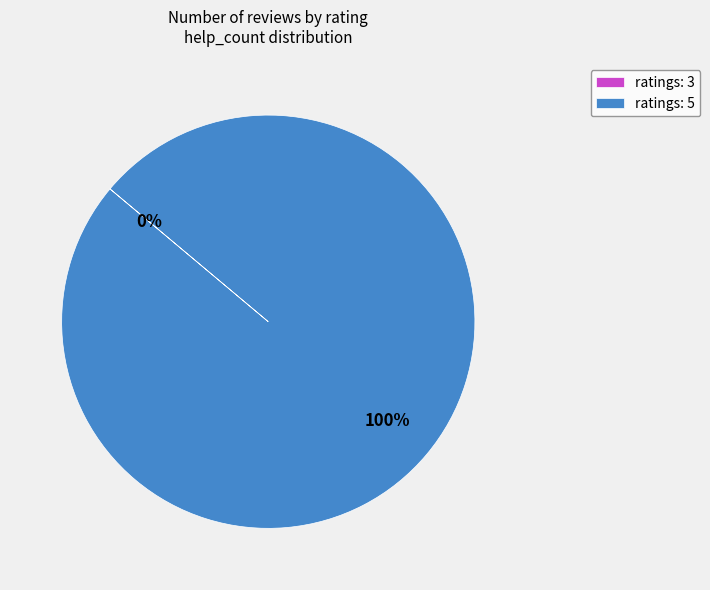

Which slice is the largest?

ratings: 5